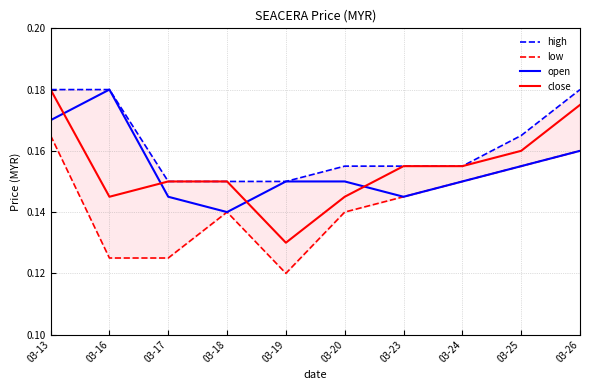

What value does the close series have at 03-26?

0.2